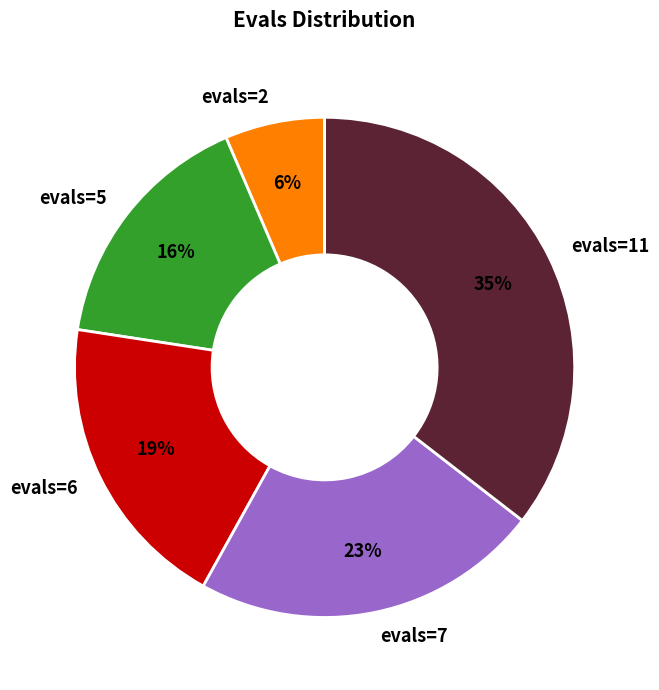

Do evals=6 and evals=7 together represent more than half of the pie?

No